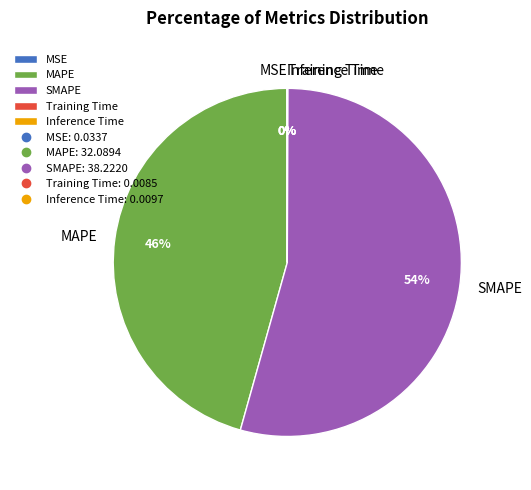

What percentage is the SMAPE slice, to the nearest percent?

54%